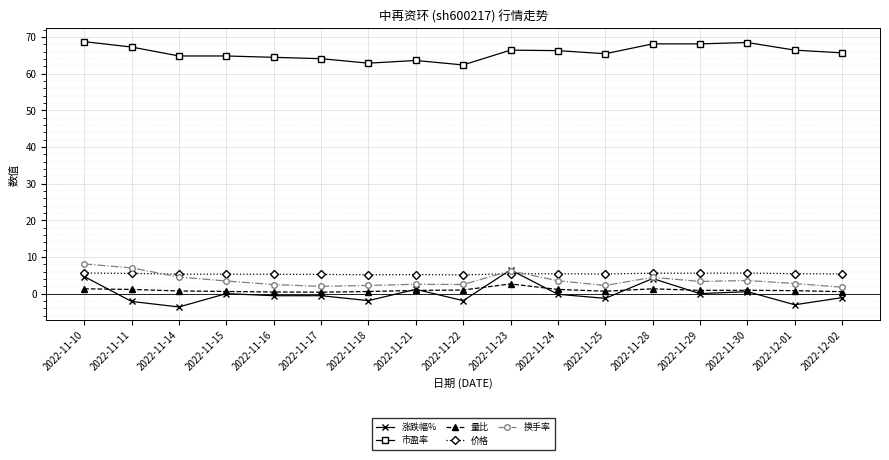

Does the chart have visible grid lines?

Yes